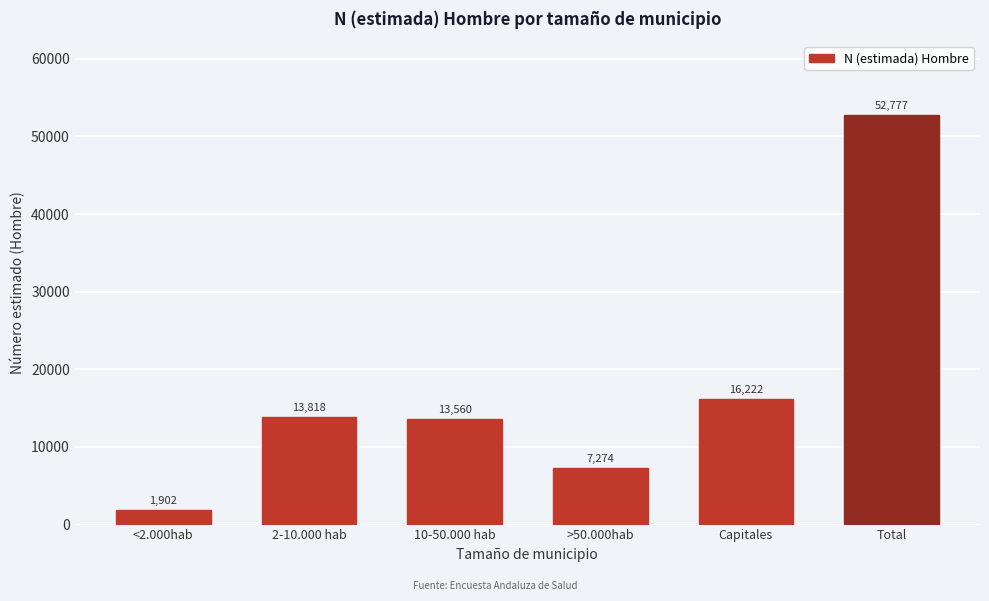

Reading left to right, list all the values displayed in this chart.

1902	13818	13560	7274	16222	52777